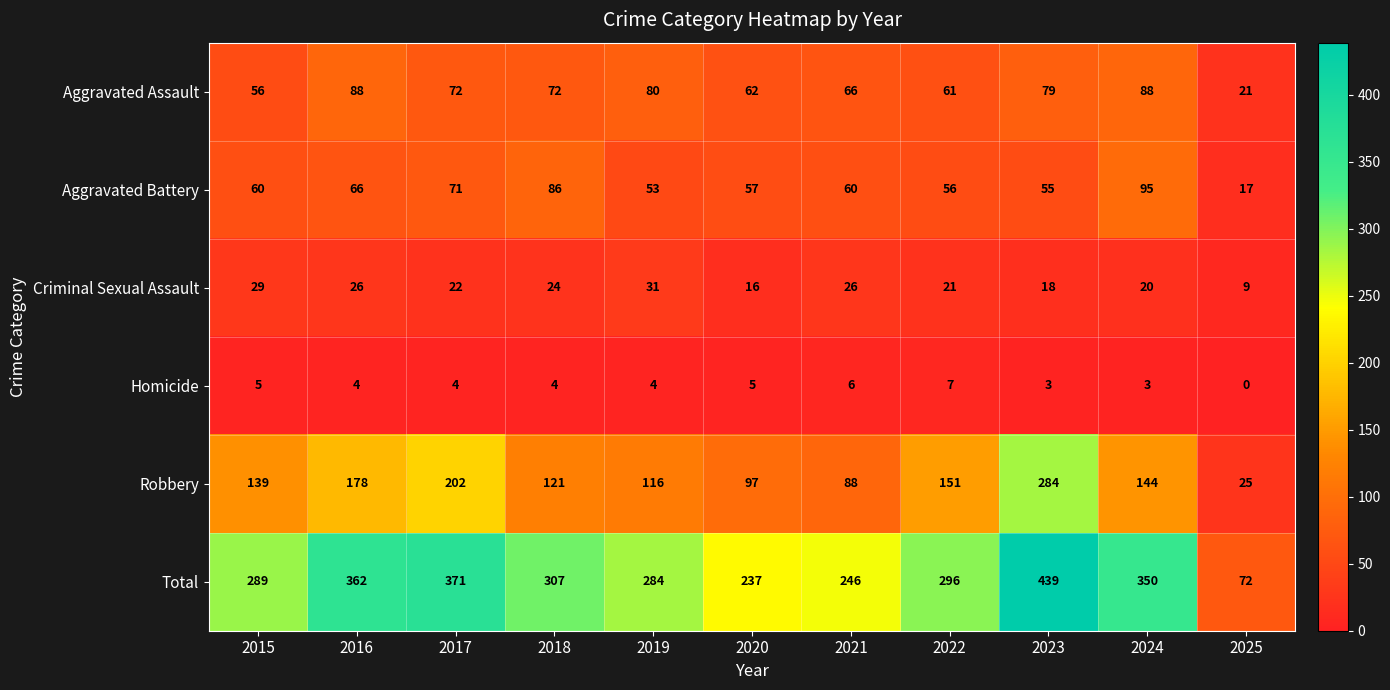

Rank the series by their maximum value, from highest to lowest.

Total, Robbery, Aggravated Battery, Aggravated Assault, Criminal Sexual Assault, Homicide